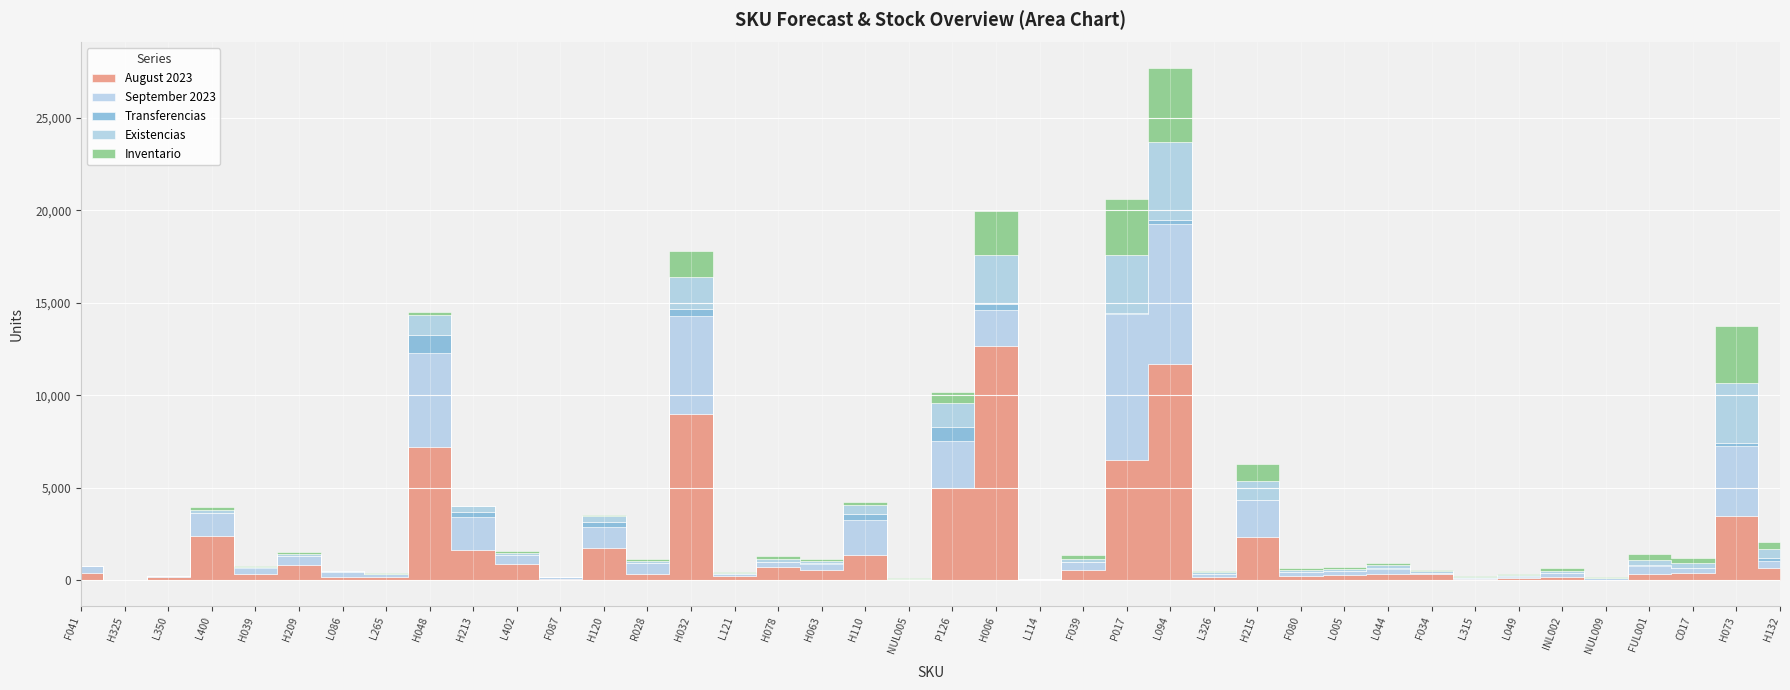

Which series changed the most between L005 and INL002?

August 2023